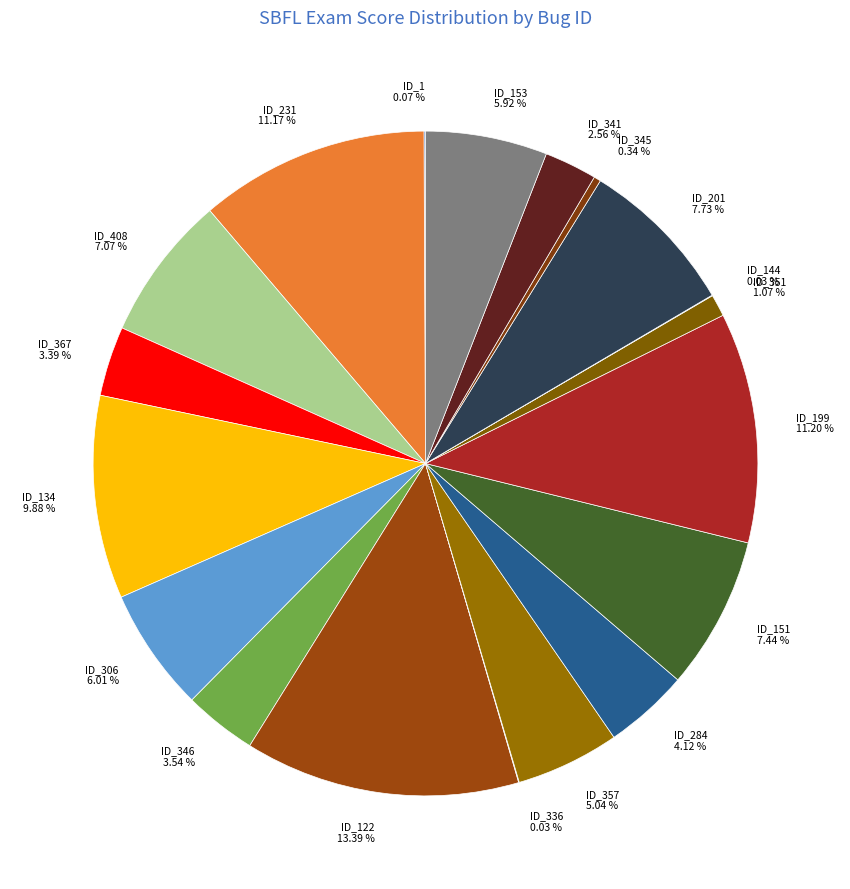

True or false: ID_351 accounts for 1% of the total.

True